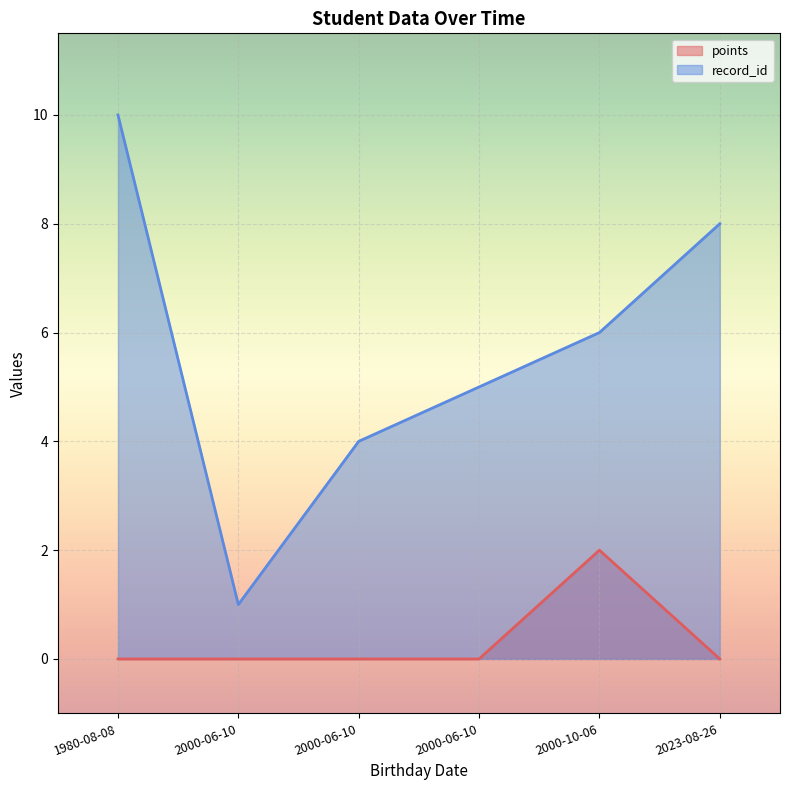

Between 1980-08-08 and 2000-06-10, which is larger?

1980-08-08